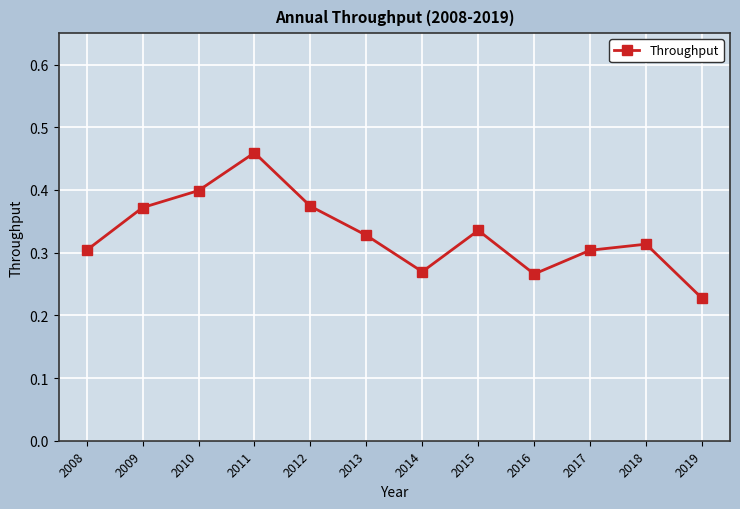

How many points are lower than both their immediate neighbors (excluding endpoints)?

2